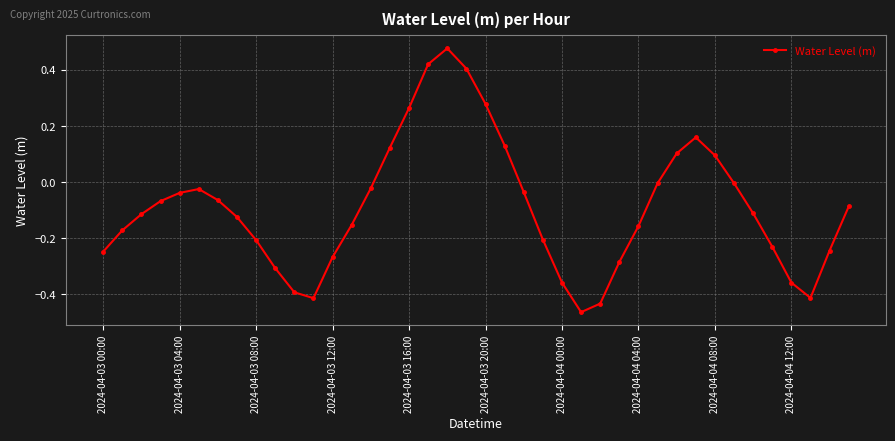

Is this an area chart (filled region under the line)?

No